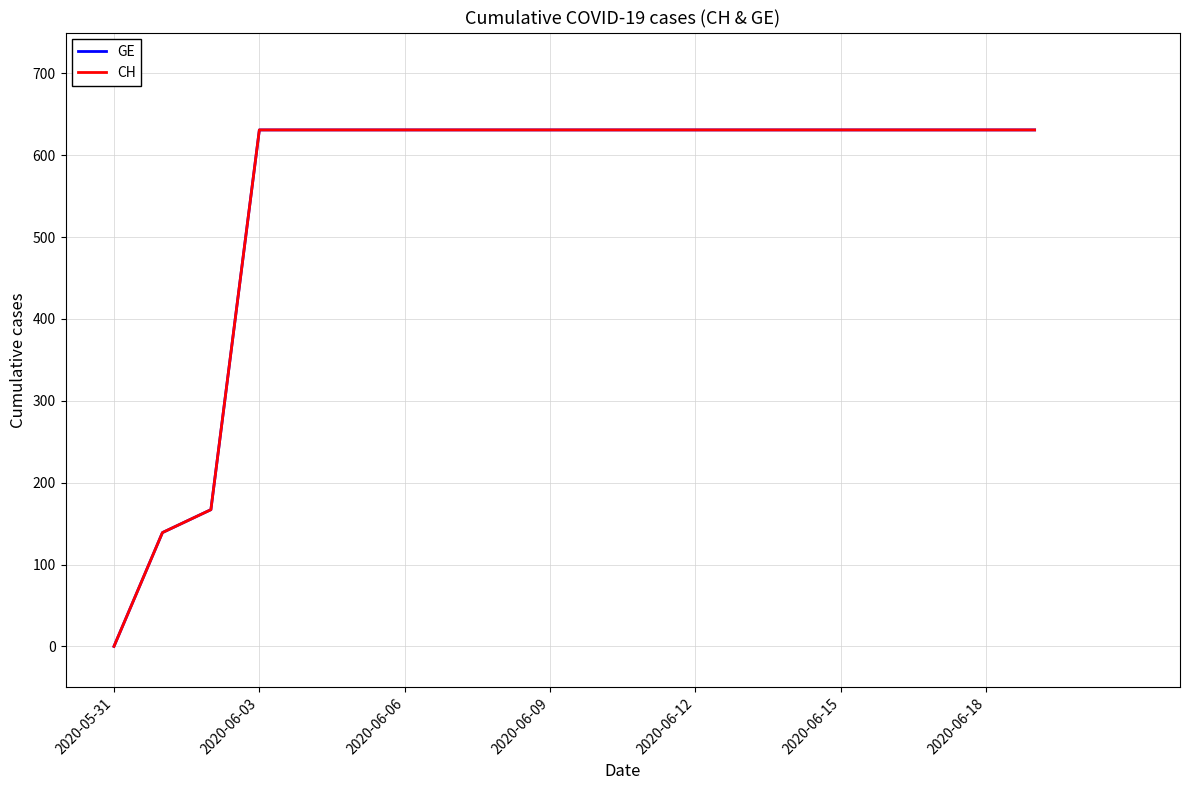

True or false: GE has more than 2 interior local peaks.

False